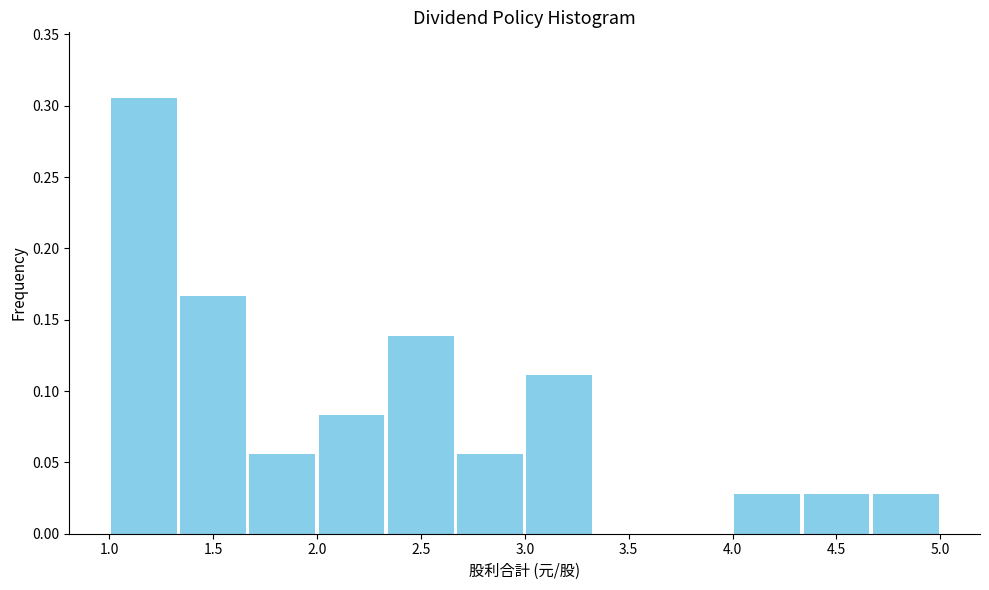

What is the height of the bar covering 1.35 to 1.65 on the x-axis? Neither the bar edges nor the heights are printed on the chart, so give them approximately, as read against the axes.

0.165